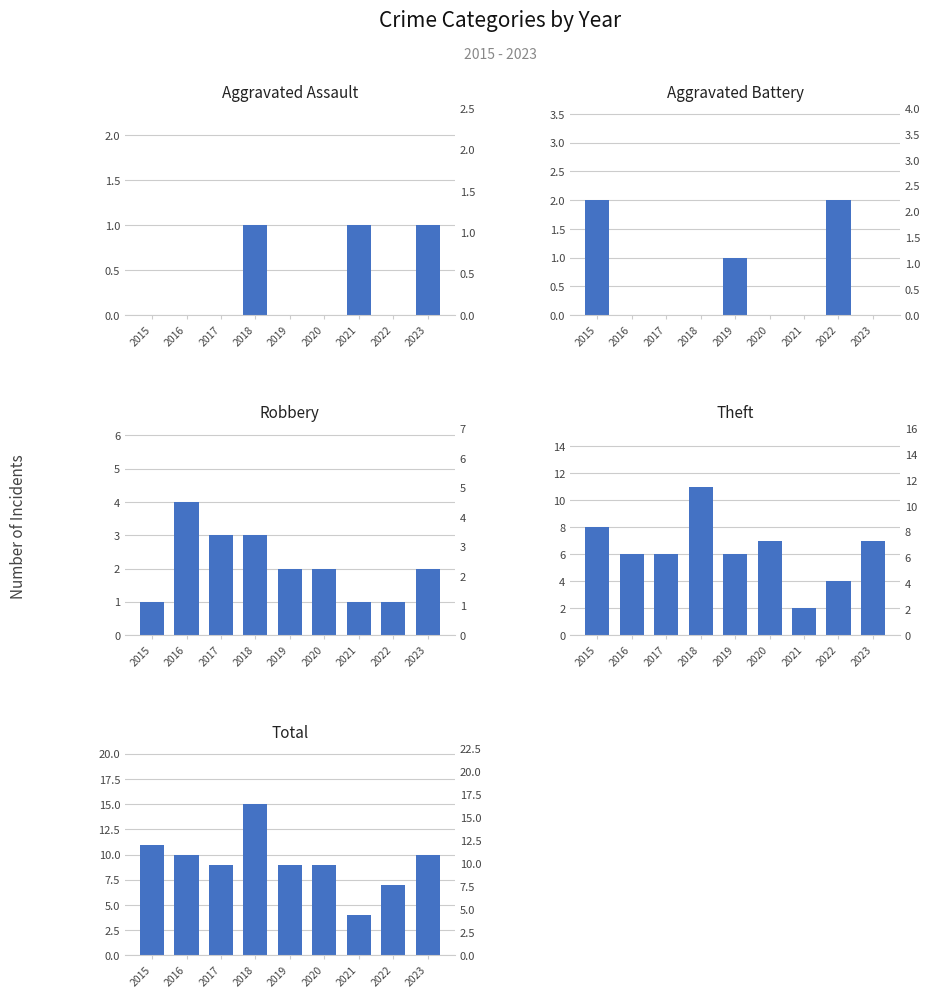

At which category does the chart reach its peak across all series?

2018